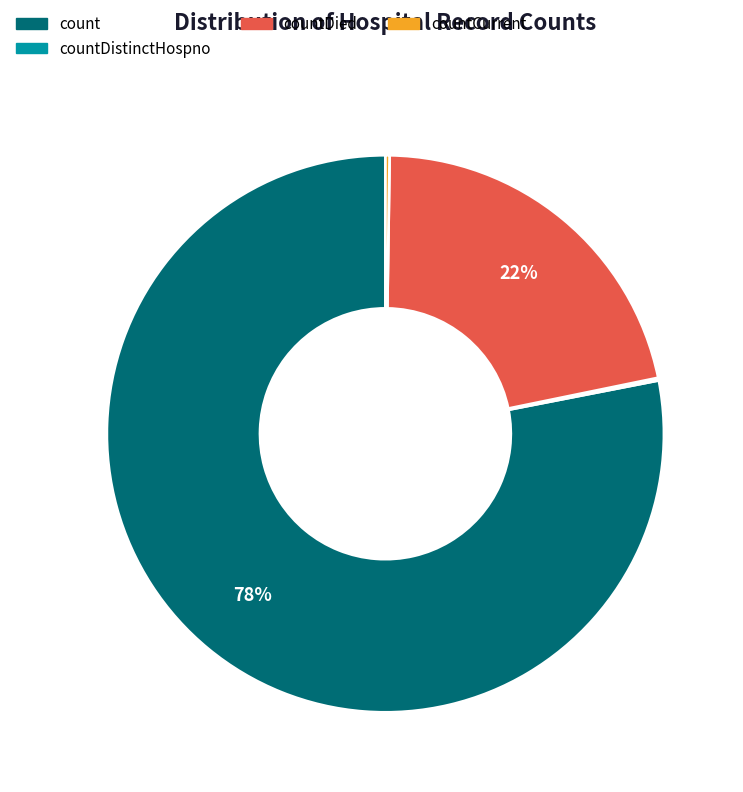

To the nearest percent, what is the average slice percentage?

25%